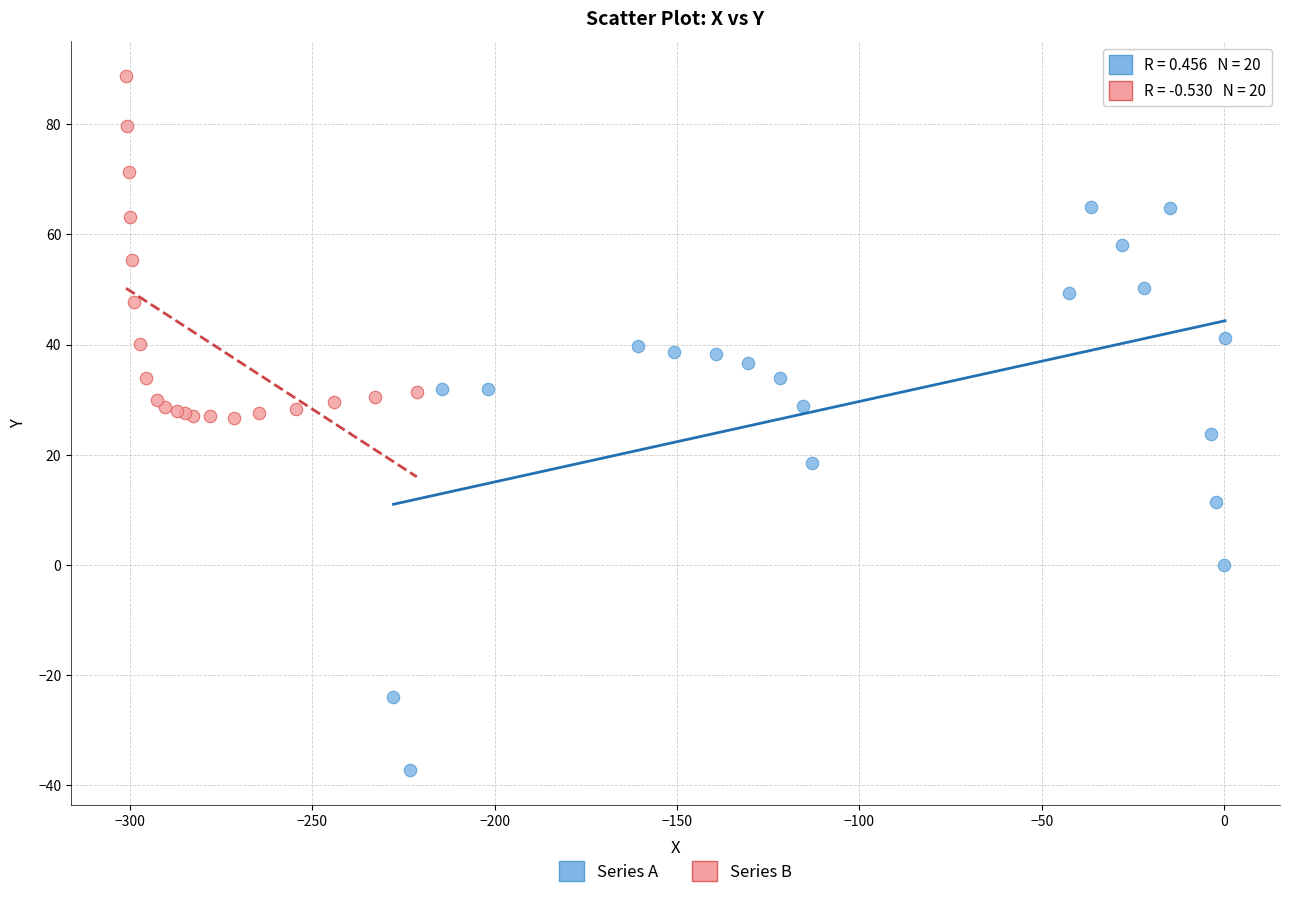

Which series has the largest Y range (max minus min)?

Series A